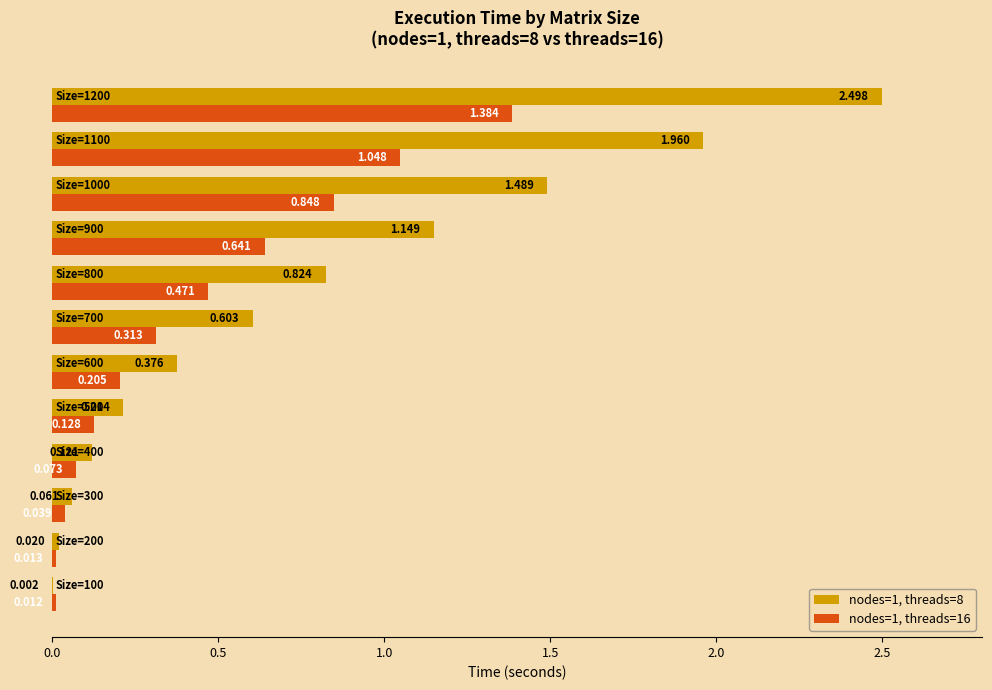

What position from the left is 2.5?

6